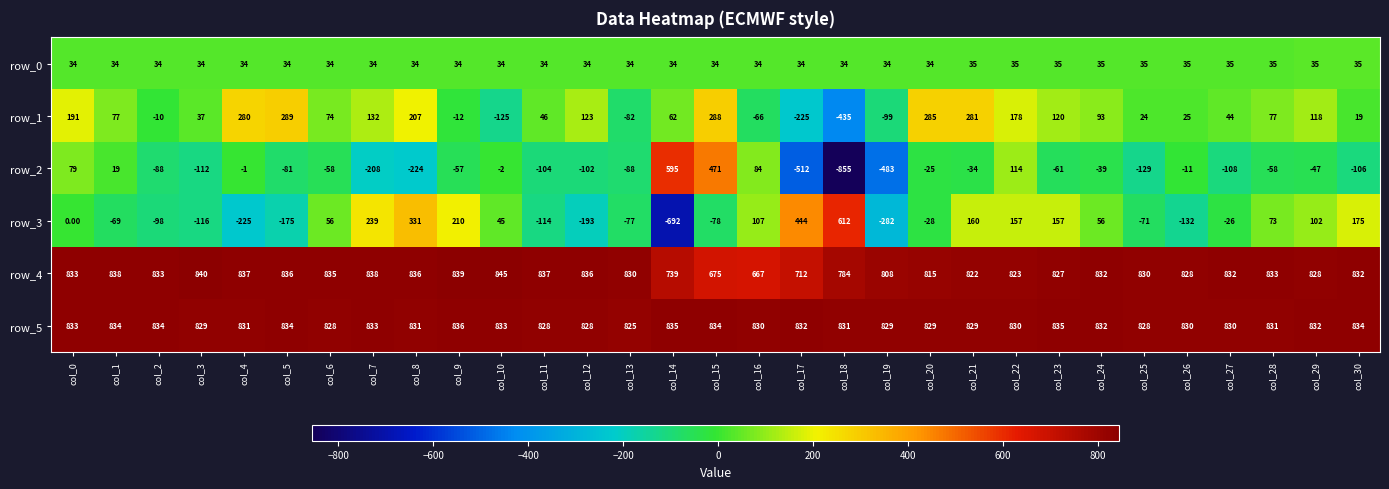

At which label does row_5 first exceed 831?

col_0